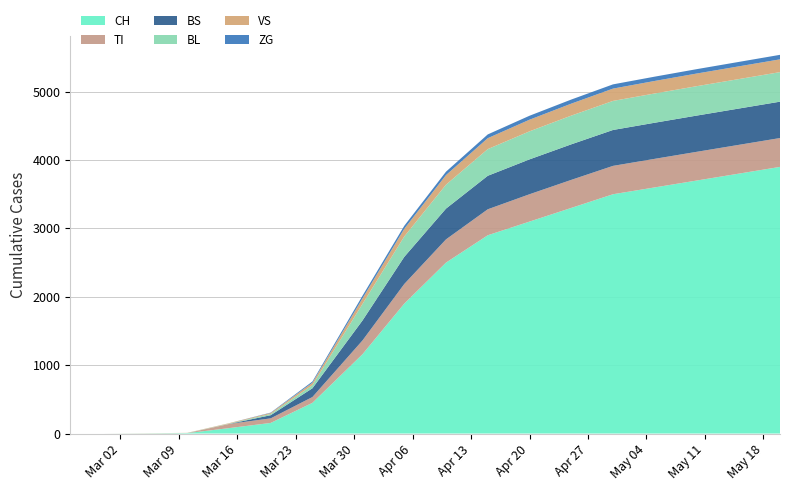

Reading left to right, list all the values displayed in this chart.

CH: 2020-02-25=0	2020-02-29=0	2020-03-05=2	2020-03-10=6	2020-03-15=79	2020-03-20=155	2020-03-25=449	2020-03-31=1160	2020-04-05=1900	2020-04-10=2500	2020-04-15=2900	2020-04-20=3100	2020-04-25=3300	2020-04-30=3500	2020-05-05=3600	2020-05-10=3700	2020-05-15=3800	2020-05-20=3900
VS: 2020-02-25=0	2020-02-29=0	2020-03-05=2	2020-03-10=2	2020-03-15=6	2020-03-20=15	2020-03-25=35	2020-03-31=81	2020-04-05=112	2020-04-10=140	2020-04-15=160	2020-04-20=170	2020-04-25=175	2020-04-30=180	2020-05-05=183	2020-05-10=185	2020-05-15=186	2020-05-20=187
ZG: 2020-02-25=0	2020-02-29=0	2020-03-05=0	2020-03-10=0	2020-03-15=0	2020-03-20=5	2020-03-25=18	2020-03-31=39	2020-04-05=44	2020-04-10=50	2020-04-15=55	2020-04-20=58	2020-04-25=60	2020-04-30=62	2020-05-05=63	2020-05-10=64	2020-05-15=65	2020-05-20=66
TI: 2020-02-25=0	2020-02-29=0	2020-03-05=0	2020-03-10=0	2020-03-15=61	2020-03-20=67	2020-03-25=85	2020-03-31=202	2020-04-05=287	2020-04-10=340	2020-04-15=380	2020-04-20=400	2020-04-25=410	2020-04-30=415	2020-05-05=418	2020-05-10=420	2020-05-15=421	2020-05-20=422
BL: 2020-02-25=0	2020-02-29=0	2020-03-05=0	2020-03-10=2	2020-03-15=5	2020-03-20=18	2020-03-25=46	2020-03-31=242	2020-04-05=298	2020-04-10=350	2020-04-15=390	2020-04-20=410	2020-04-25=420	2020-04-30=425	2020-05-05=428	2020-05-10=430	2020-05-15=431	2020-05-20=432
BS: 2020-02-25=0	2020-02-29=0	2020-03-05=0	2020-03-10=0	2020-03-15=0	2020-03-20=46	2020-03-25=128	2020-03-31=292	2020-04-05=397	2020-04-10=450	2020-04-15=490	2020-04-20=510	2020-04-25=520	2020-04-30=525	2020-05-05=528	2020-05-10=530	2020-05-15=531	2020-05-20=532